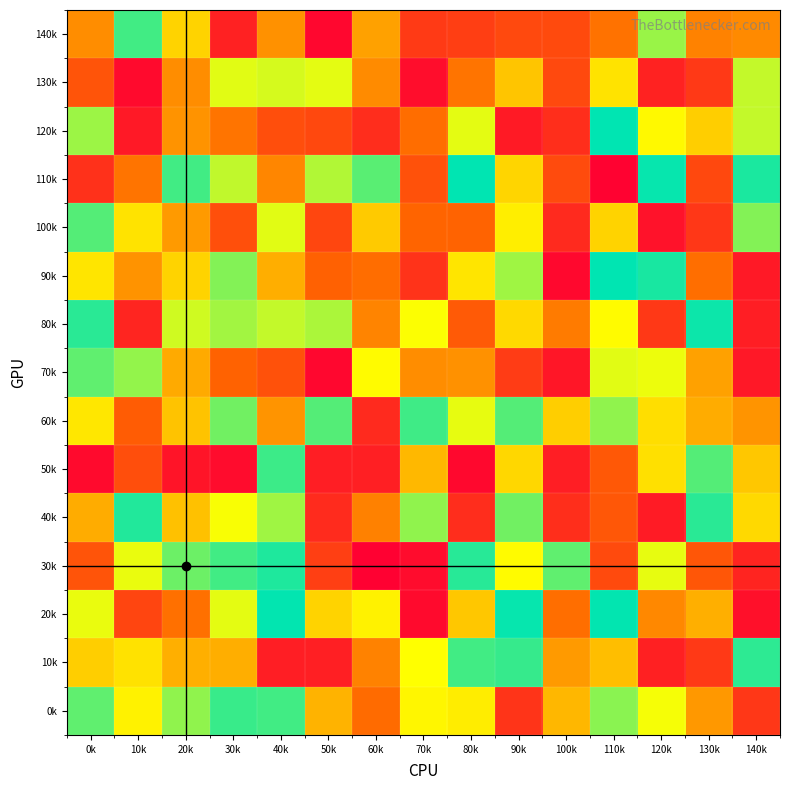

Which label corresponds to the largest value in the chart?

110k